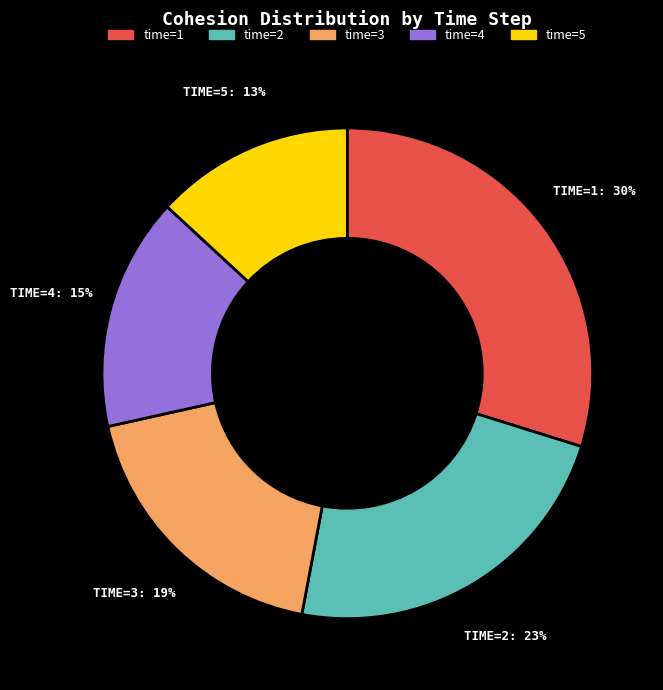

Combined, do time=3 and time=5 account for over 50%?

No